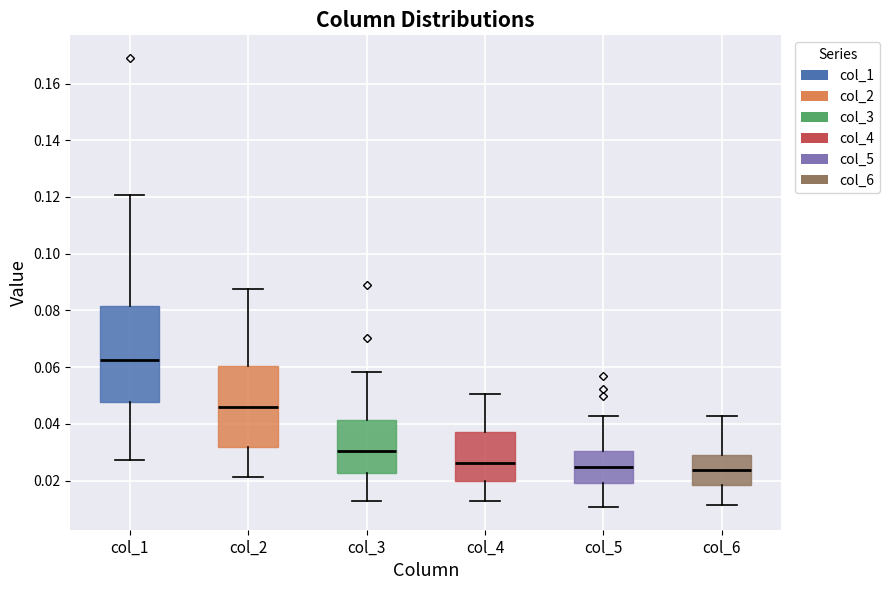

Reading left to right, read every box against the y-axis: the position of its median line, the range the box covers, and the ends of its whiskers. The values are not printed on the chart, so give them approximately, as read against the axis.

col_1: median 0.062, box 0.048 to 0.082, whiskers 0.028 to 0.120
col_2: median 0.046, box 0.032 to 0.060, whiskers 0.022 to 0.088
col_3: median 0.030, box 0.022 to 0.042, whiskers 0.012 to 0.058
col_4: median 0.026, box 0.020 to 0.038, whiskers 0.012 to 0.050
col_5: median 0.024, box 0.020 to 0.030, whiskers 0.010 to 0.042
col_6: median 0.024, box 0.018 to 0.030, whiskers 0.012 to 0.042